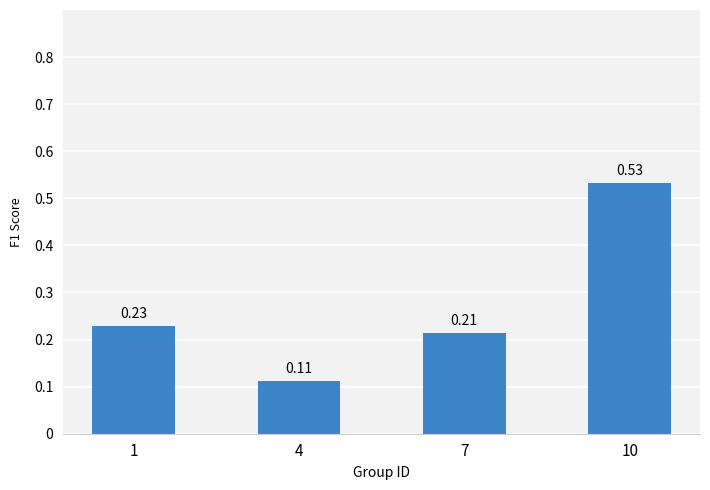

What is the sum of the values at 7 and 10?

0.7